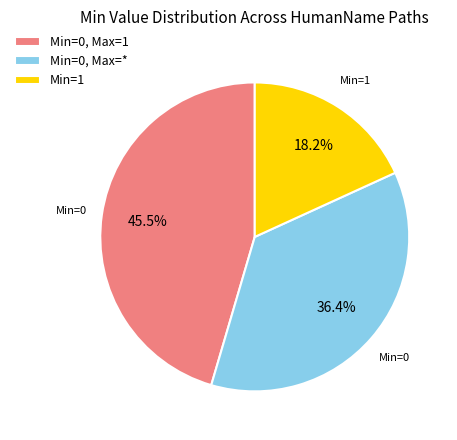

Rank the categories by value from lowest to highest.

Min=1, Min=0, Max=*, Min=0, Max=1